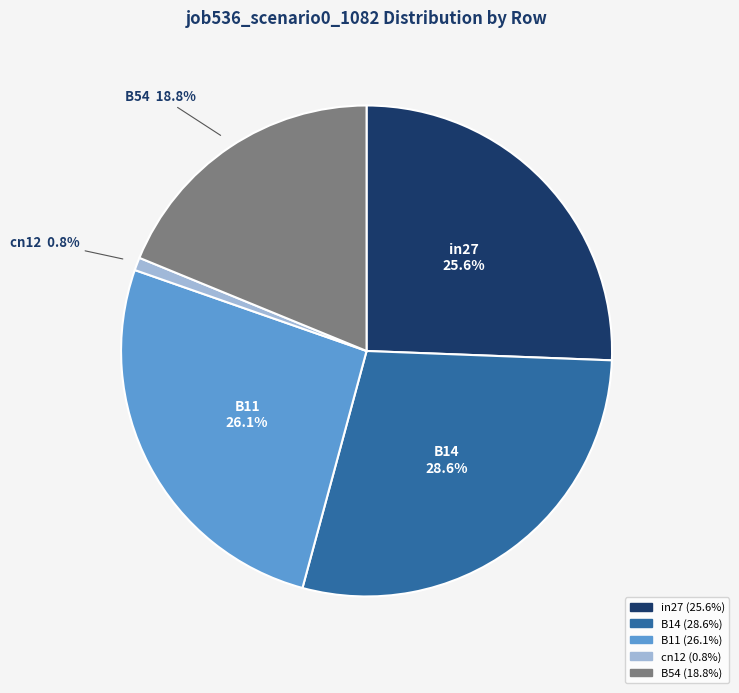

What is the smallest slice in the pie chart?

cn12